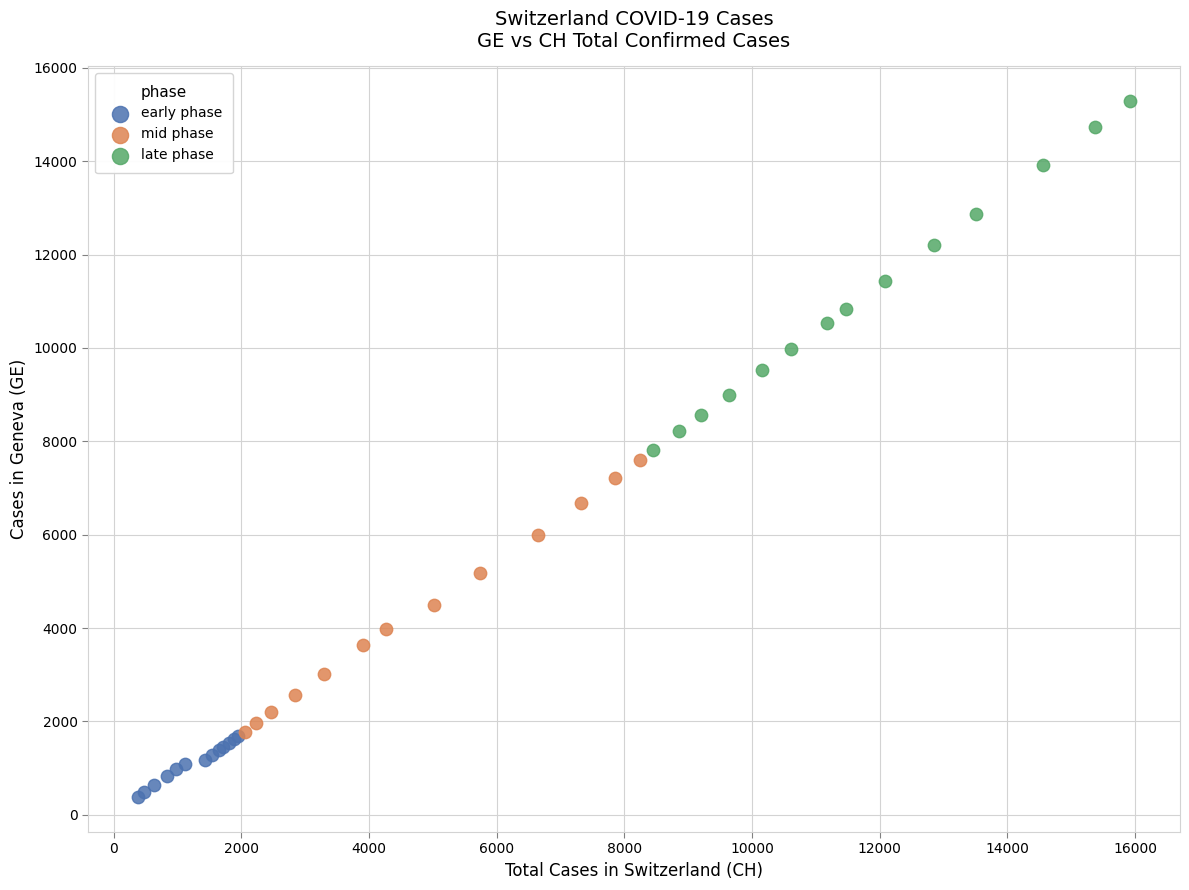

What are all the series names shown in the legend?

early phase, mid phase, late phase